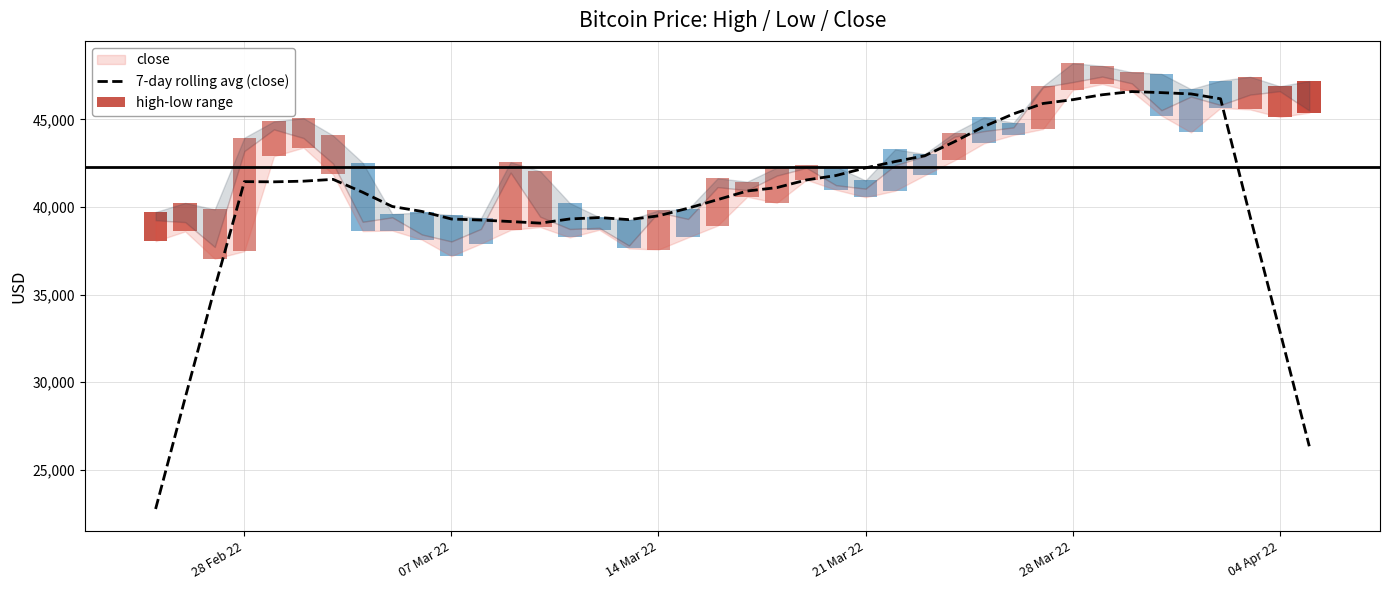

What is the average value?

40450.6